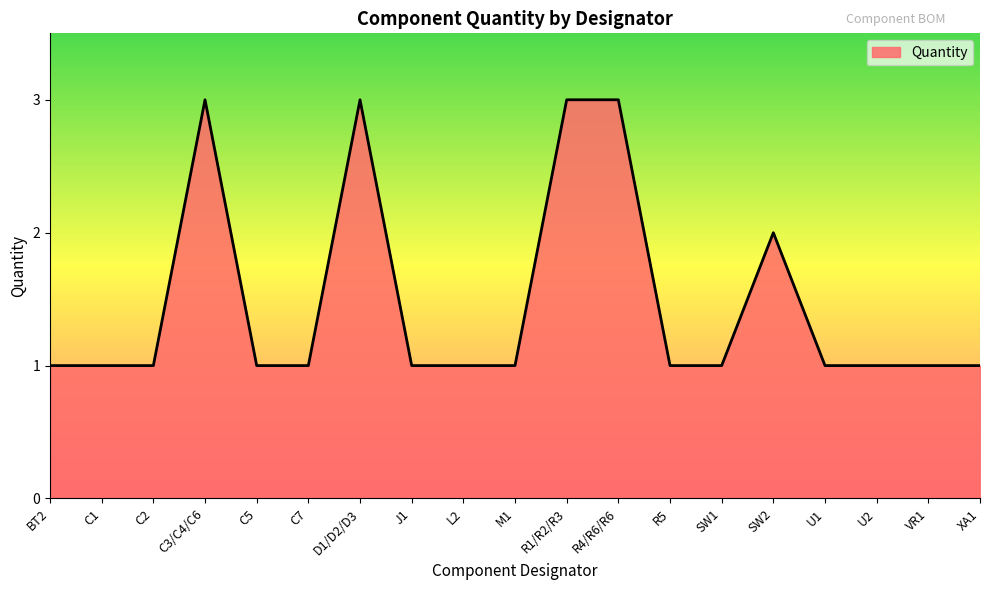

What is the change in value from M1 to R1/R2/R3?

+2